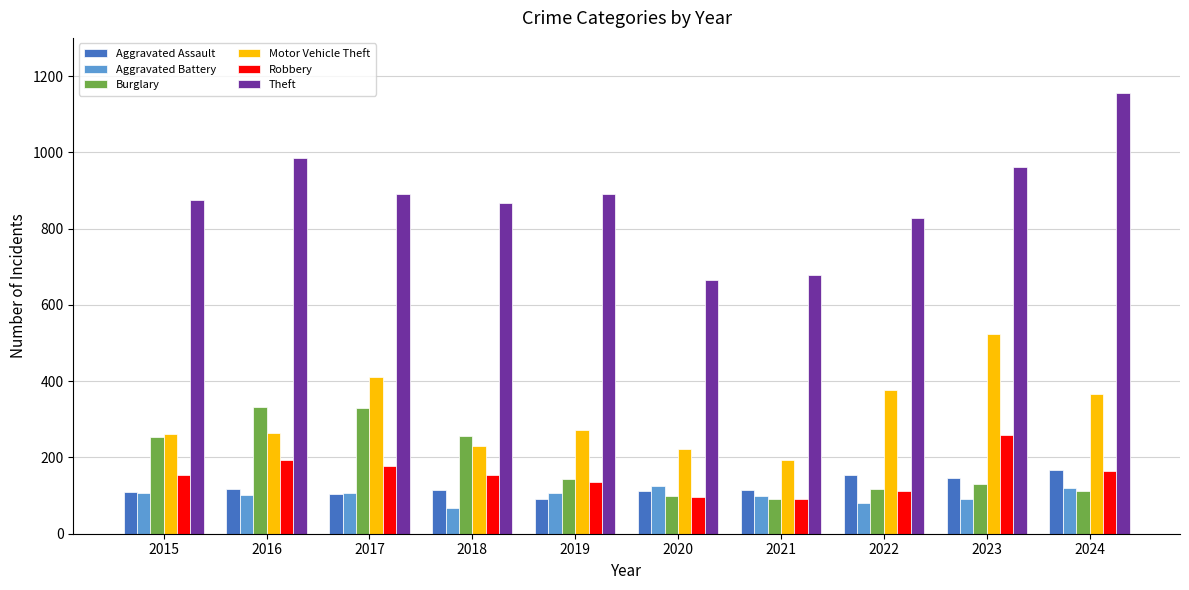

What value does the Motor Vehicle Theft series have at 2018?

231